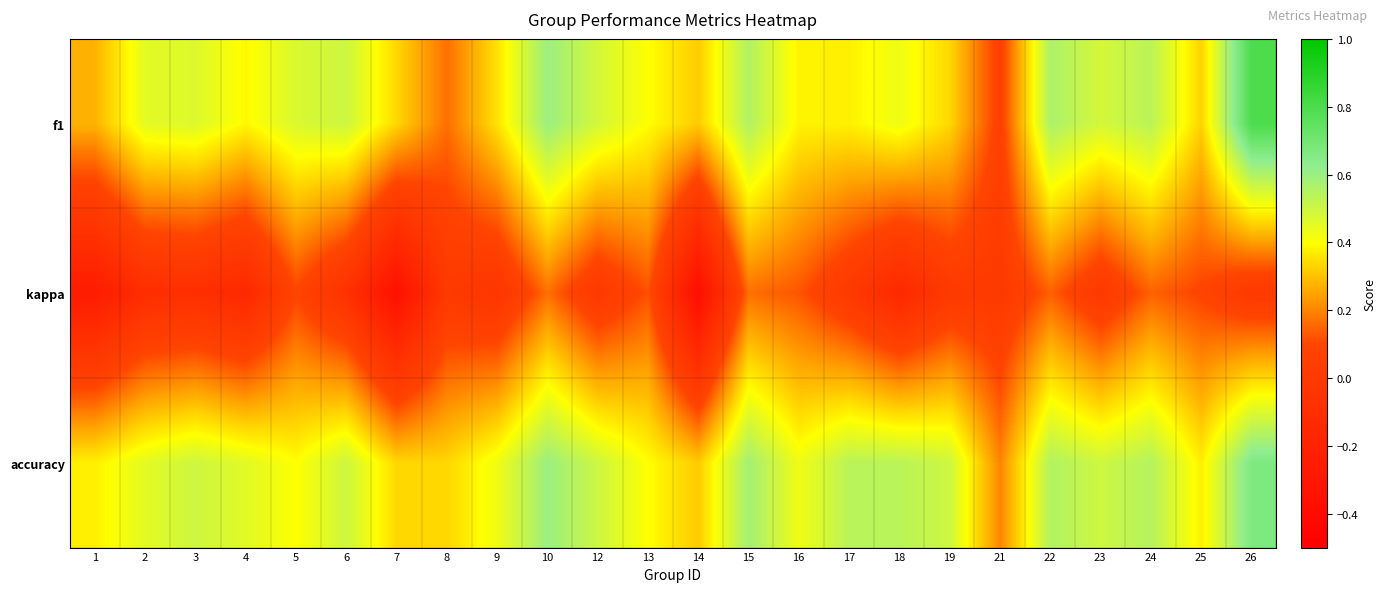

Which series has the largest total across all categories?

accuracy